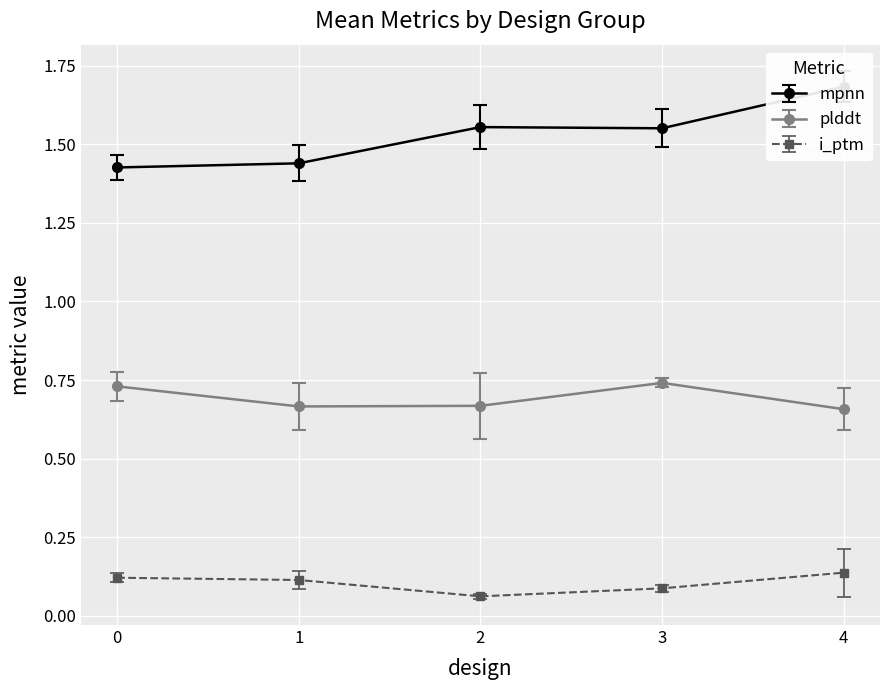

How many interior local peaks does the plddt series have?

1